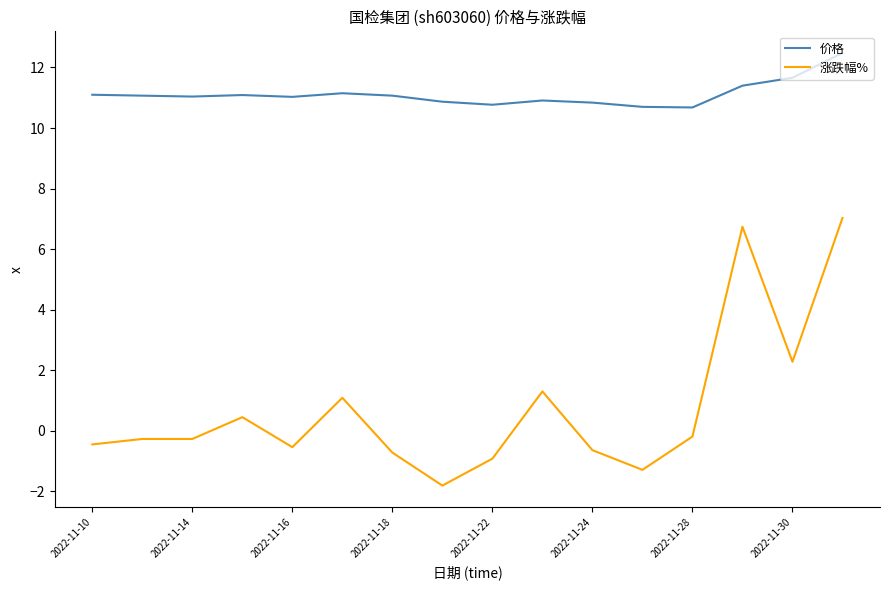

Does the chart have visible grid lines?

No